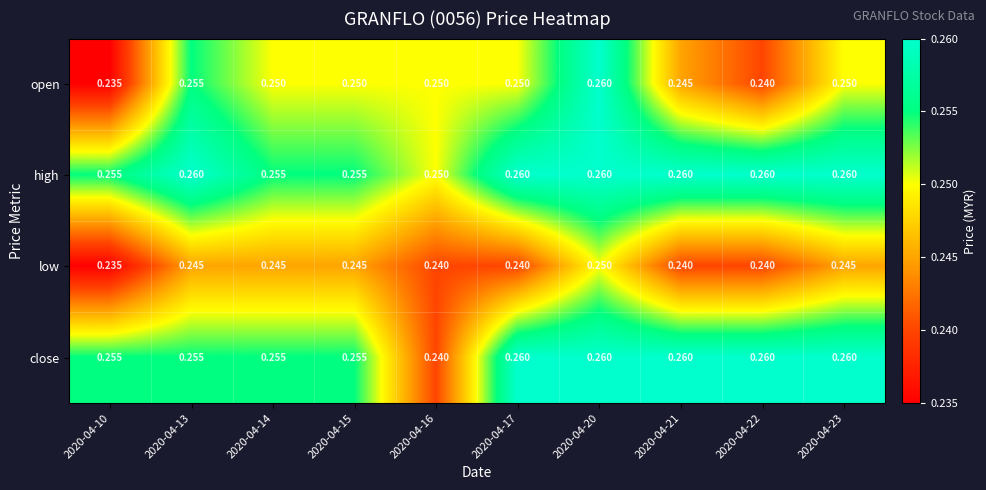

Between 2020-04-15 and 2020-04-16, which series saw the biggest shift?

close